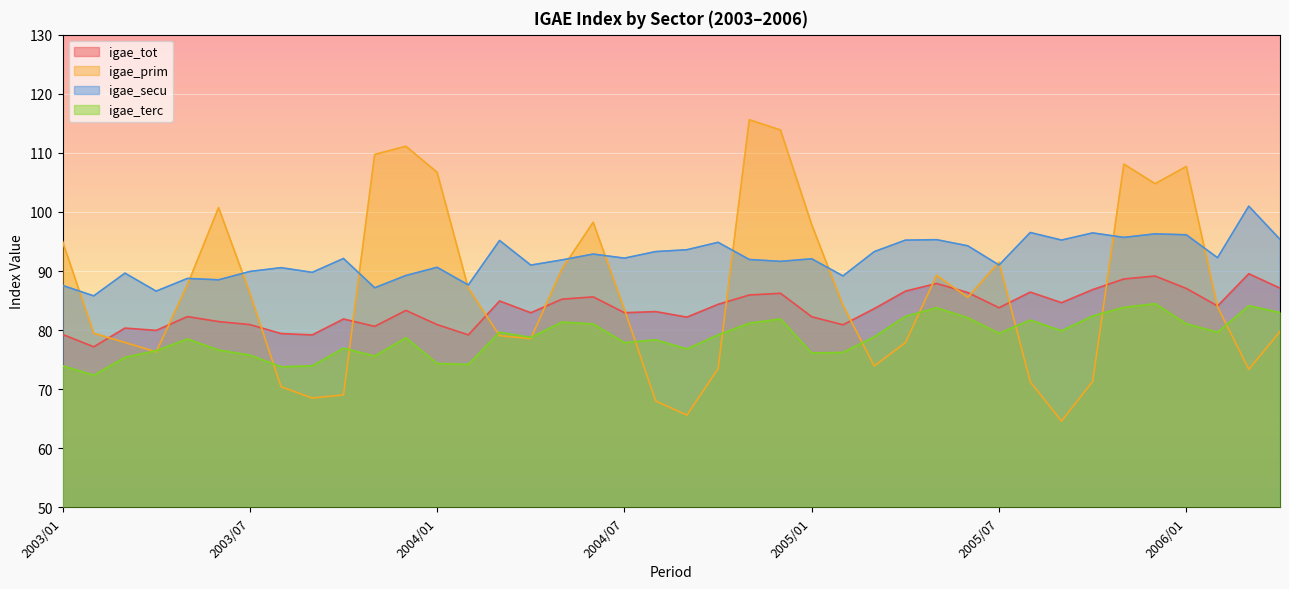

In igae_terc, how many points are lower than both neighbors (excluding endpoints)?

11